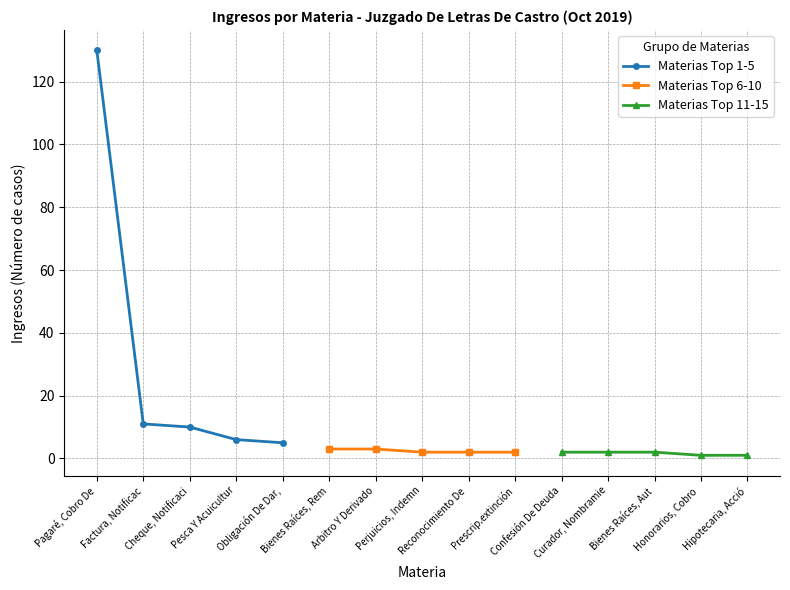

Count the number of categories in the chart.

15